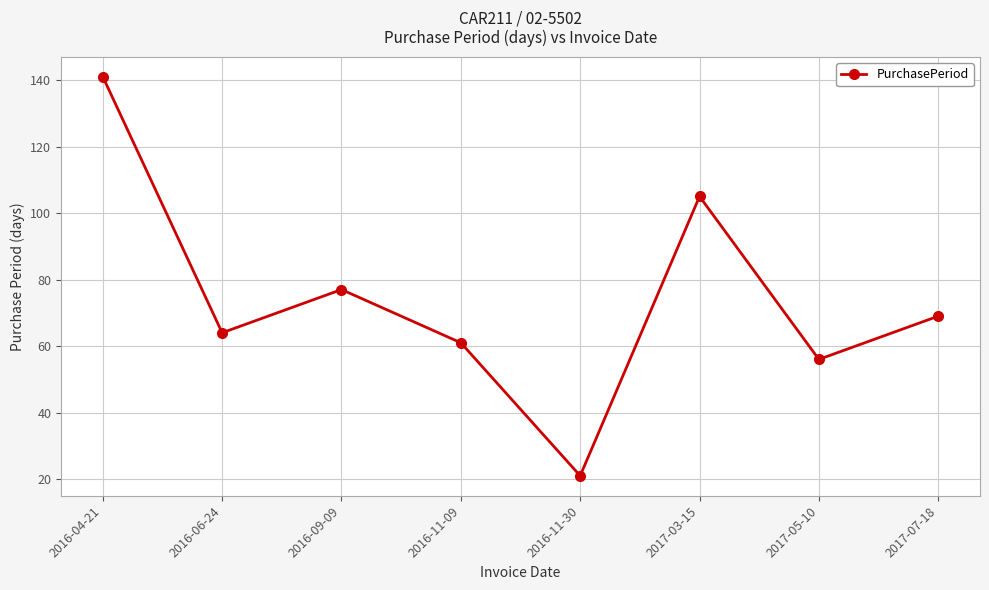

List the labels in order of value, largest first.

2016-04-21, 2017-03-15, 2016-09-09, 2017-07-18, 2016-06-24, 2016-11-09, 2017-05-10, 2016-11-30